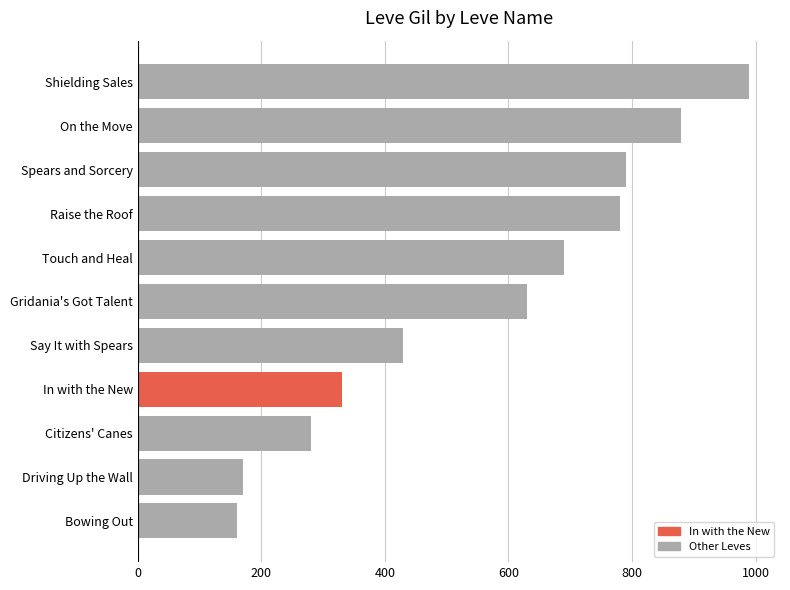

Is it true that the value at In with the New is 466?

False